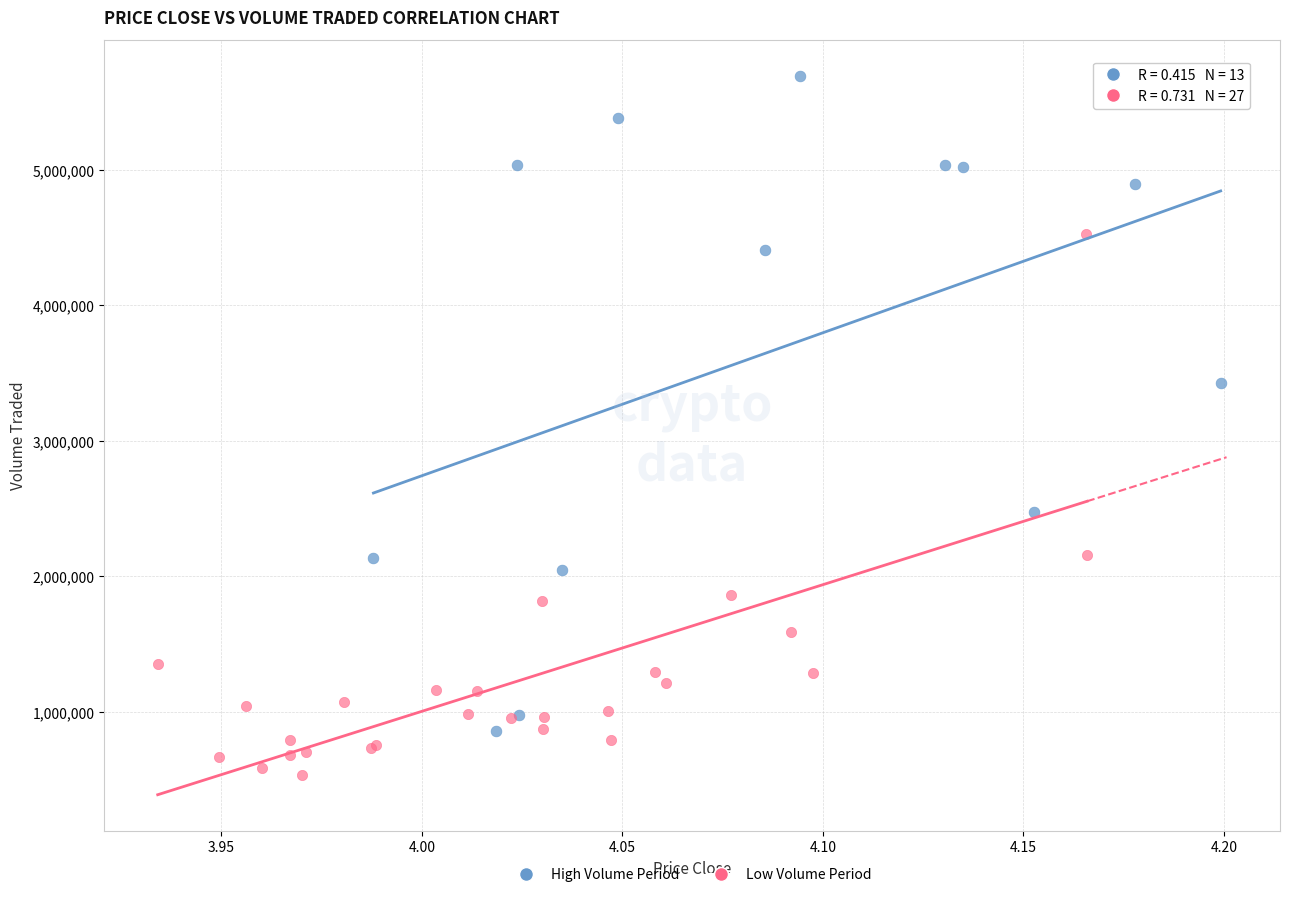

Which series reaches the minimum Y coordinate?

Low Volume Period